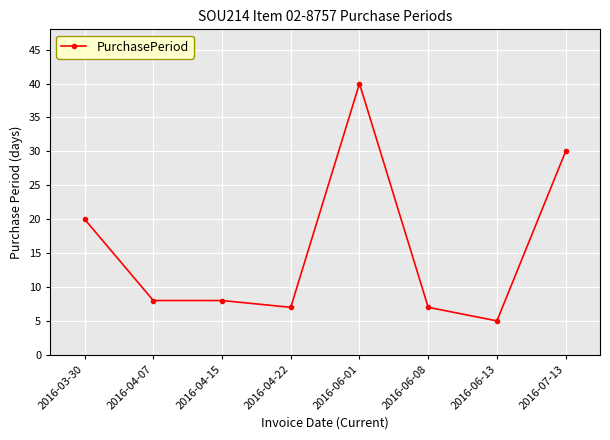

What is the change in value from 2016-04-07 to 2016-06-08?

-1